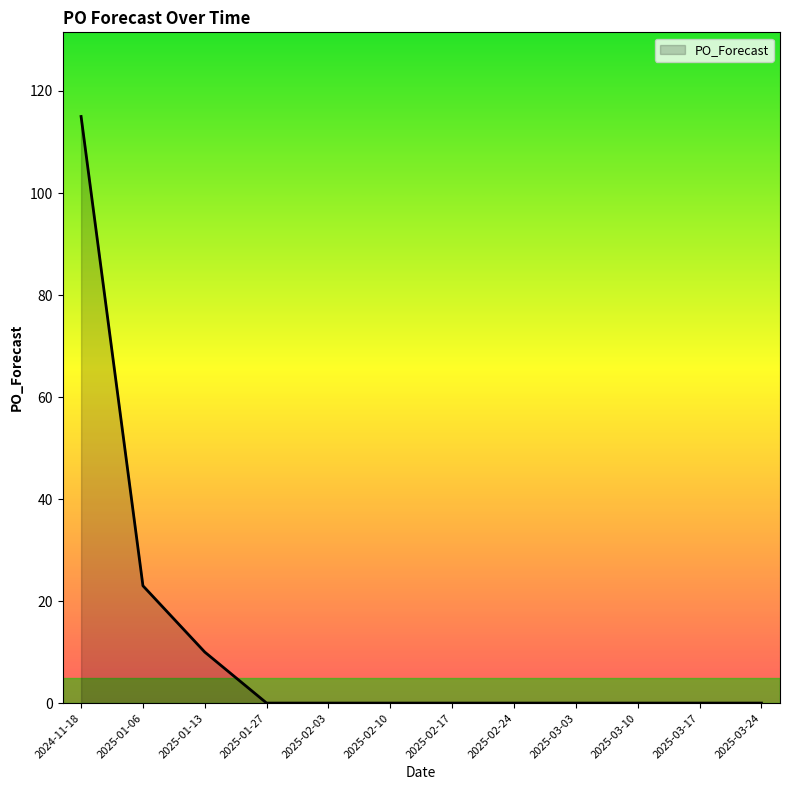

What is the average value?

12